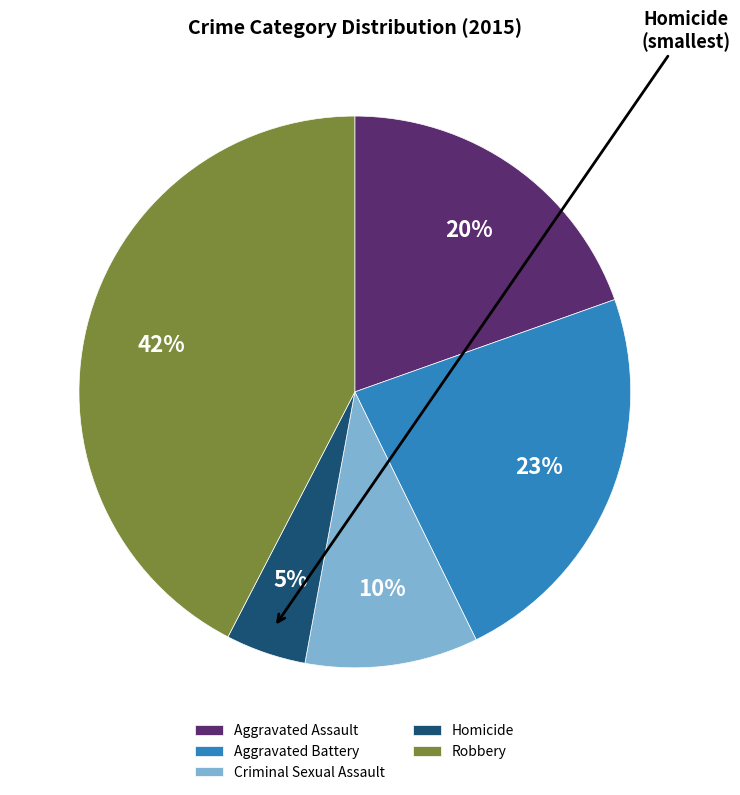

Rank the categories by value from lowest to highest.

Homicide, Criminal Sexual Assault, Aggravated Assault, Aggravated Battery, Robbery